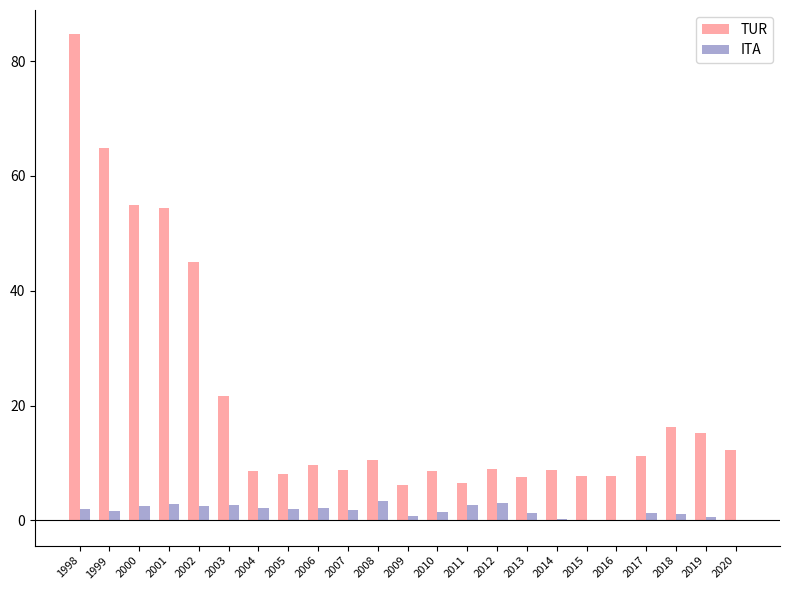

What is the approximate value of TUR at 2000?

54.9